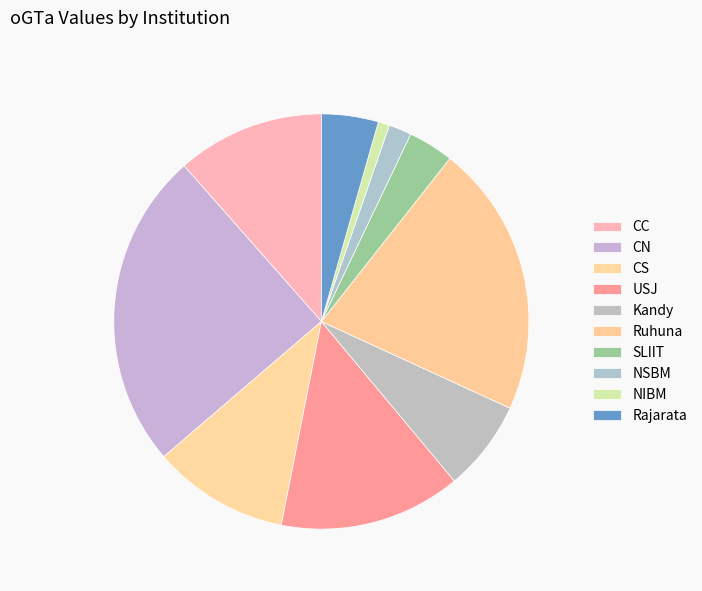

Is there a majority slice in this chart?

No